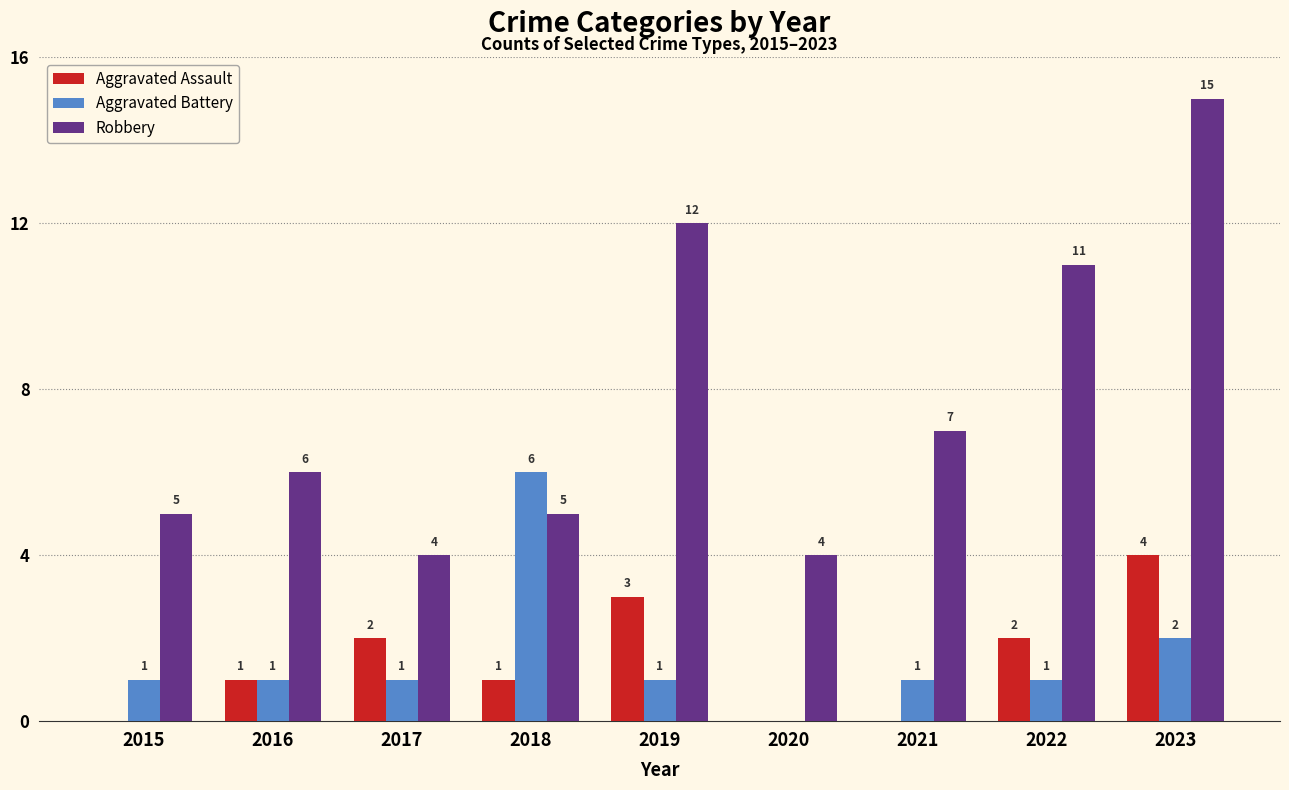

What is the difference between the Robbery values at 2019 and 2018?

7